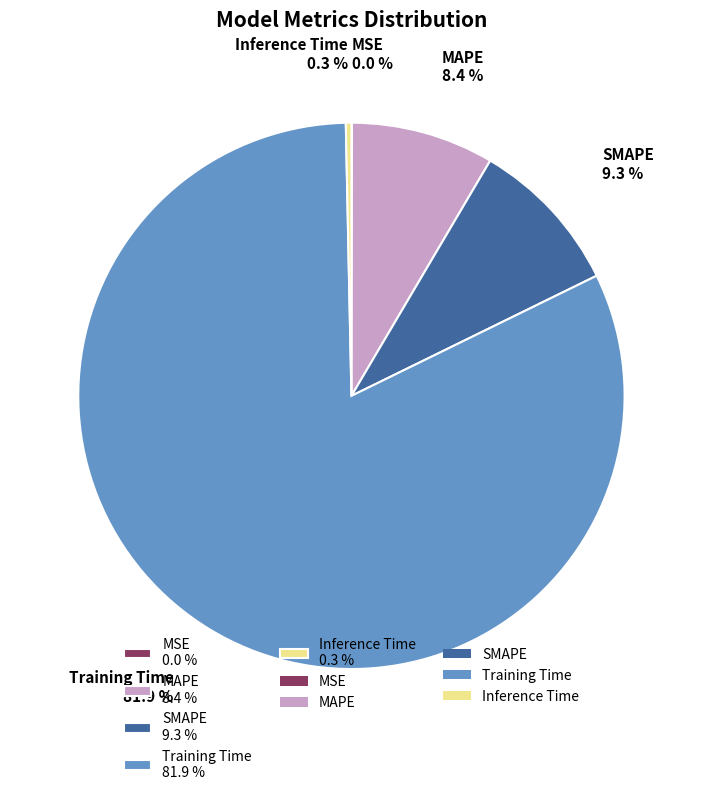

Is the sum of Training Time 81.9 % and Inference Time 0.3 % greater than half?

Yes